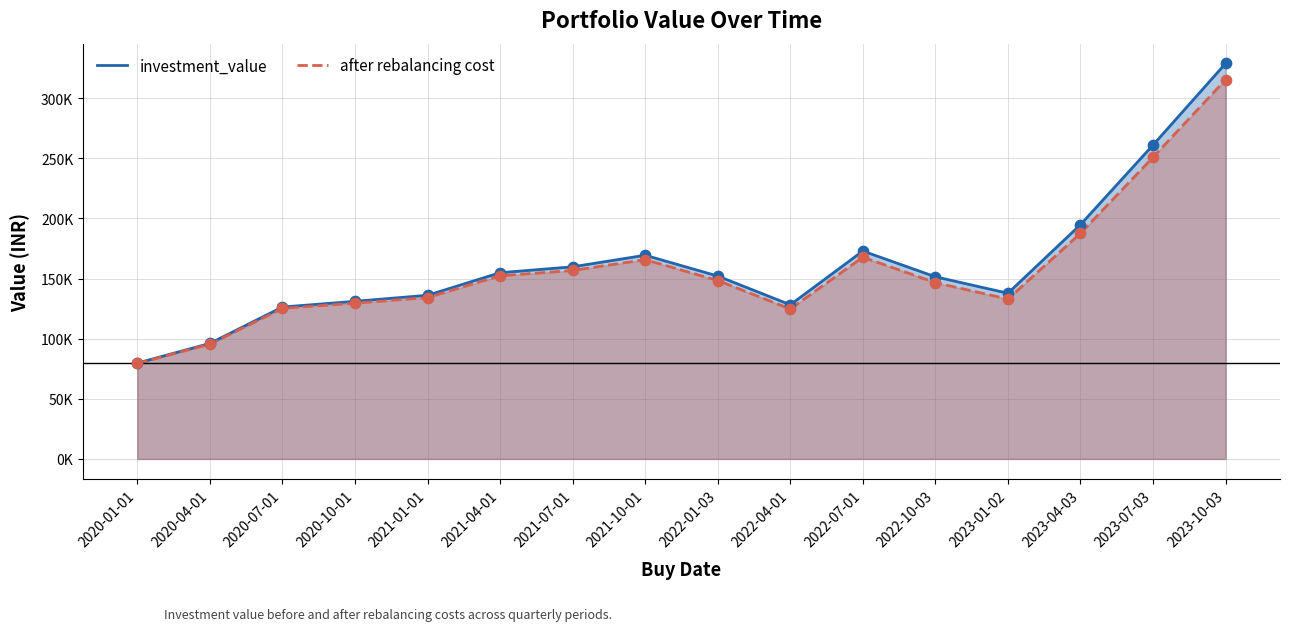

At how many categories does at least one series exceed 314248?

1